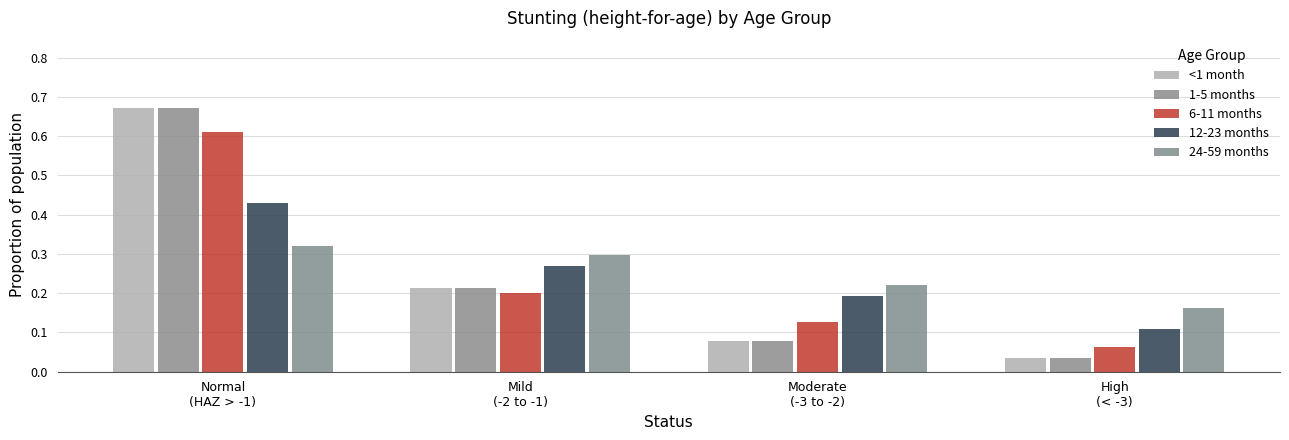

At which category is the sum across all series the highest?

Normal
(HAZ > -1)